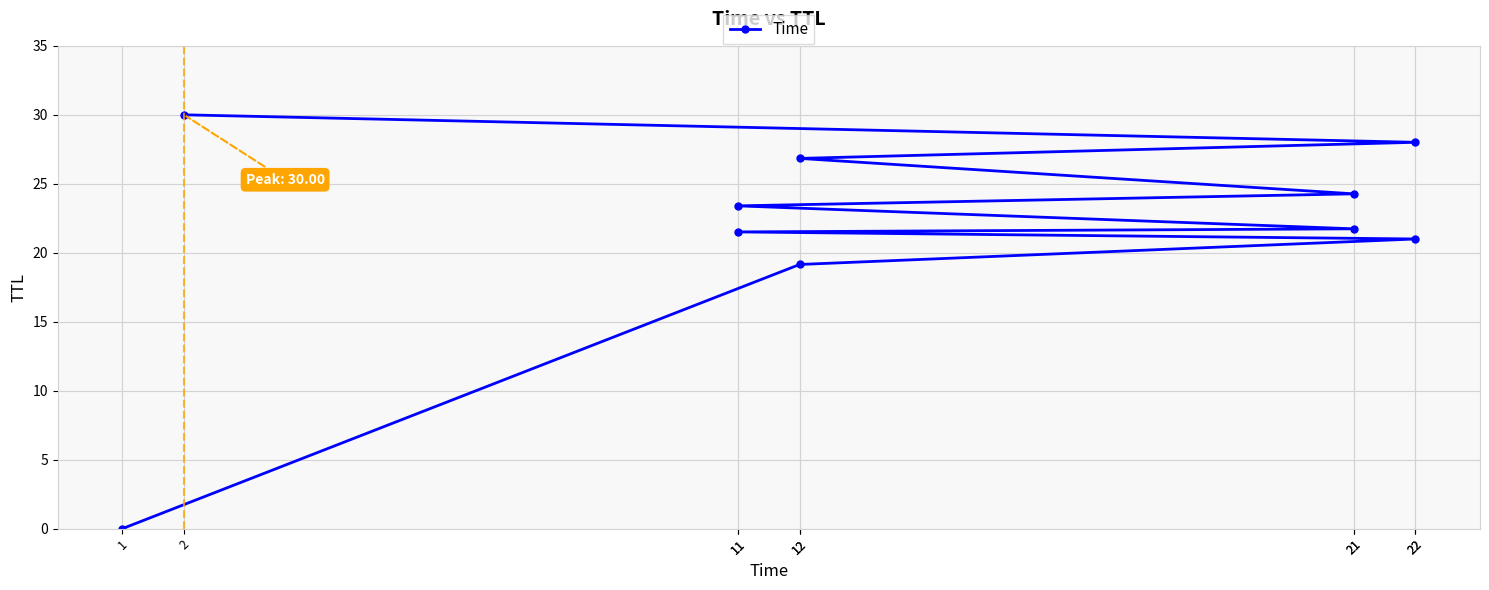

What is the sum of the values at 22 and 1?

21.0